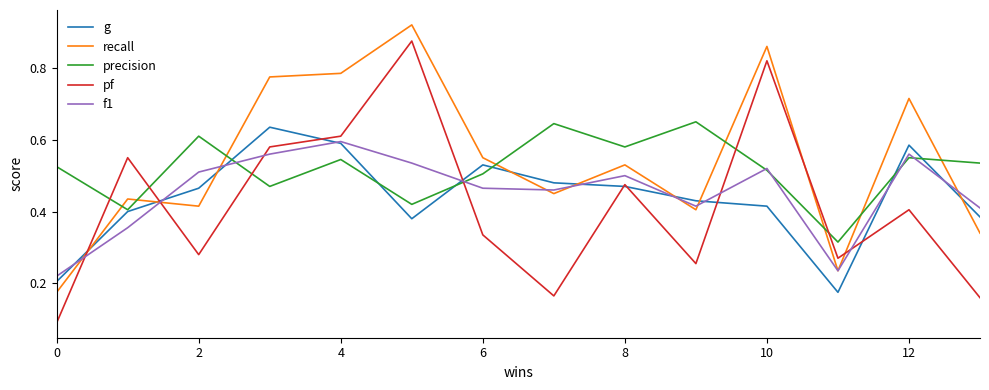

After their last crossing, which series has the higher values: pf or recall?

recall